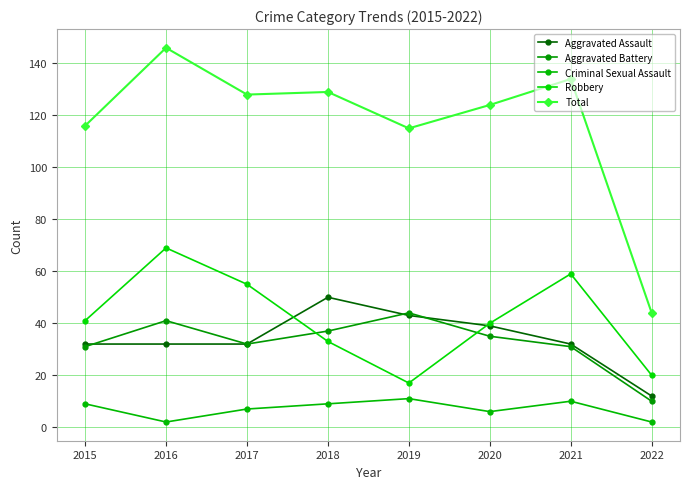

What is the value of the Aggravated Assault point at the 6th from the left?

39